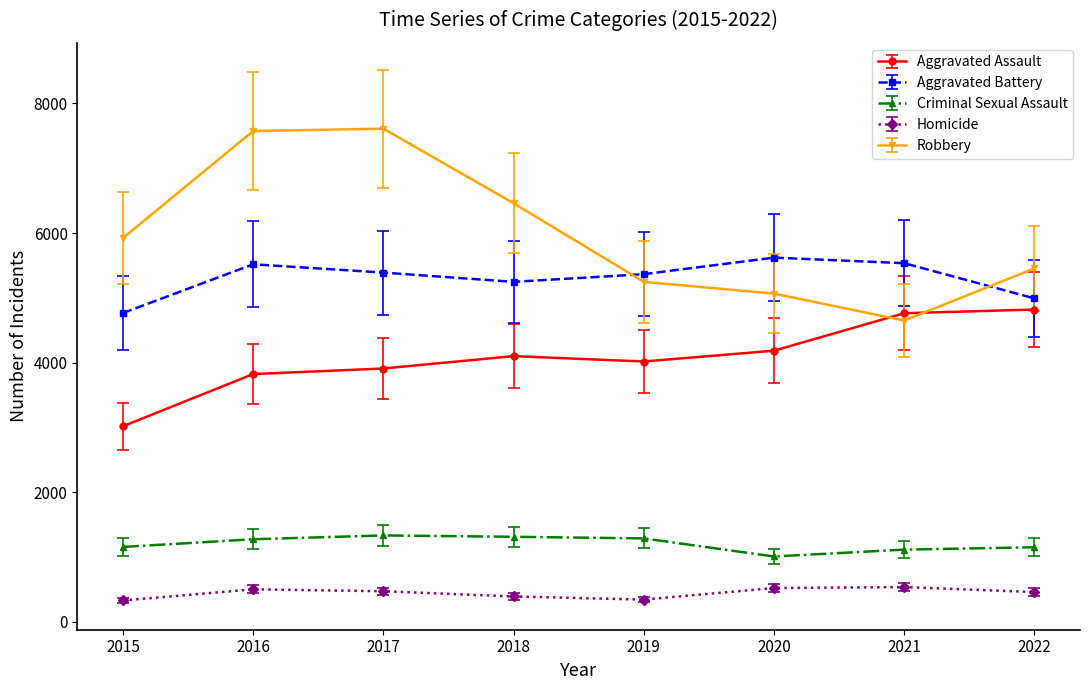

What is the maximum value shown in the chart?

7610